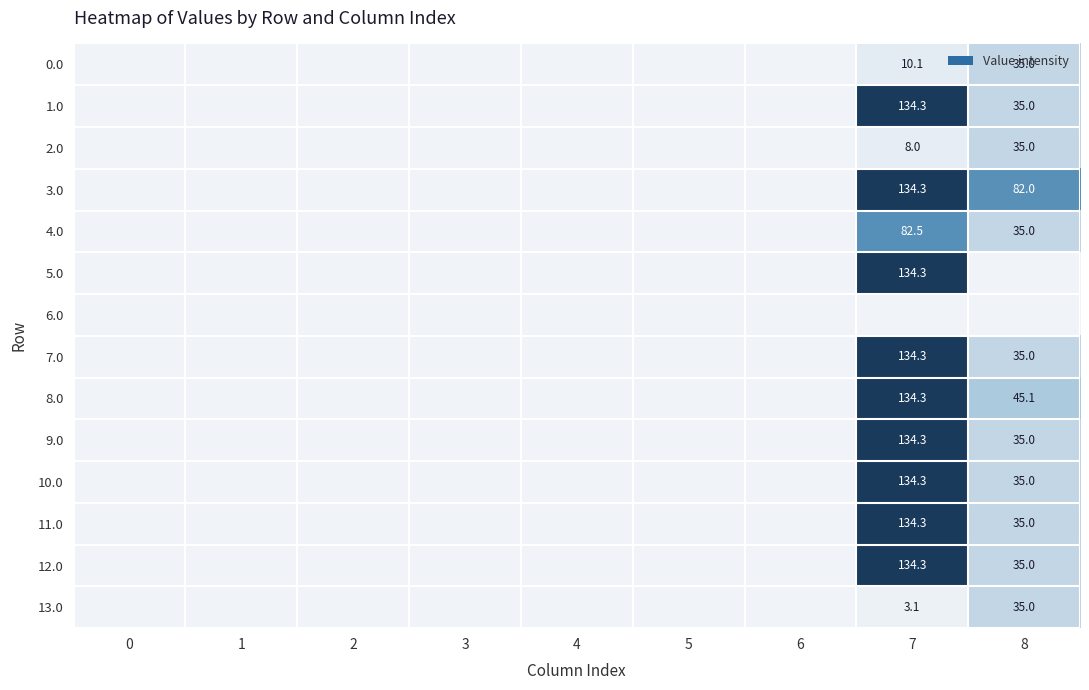

Which has a higher value, 2 or 8?

8